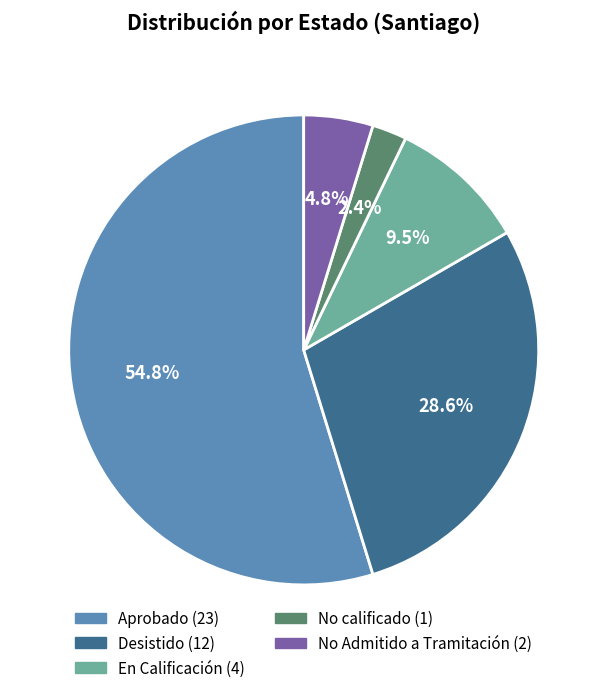

Which category has the smallest portion of the pie?

No calificado